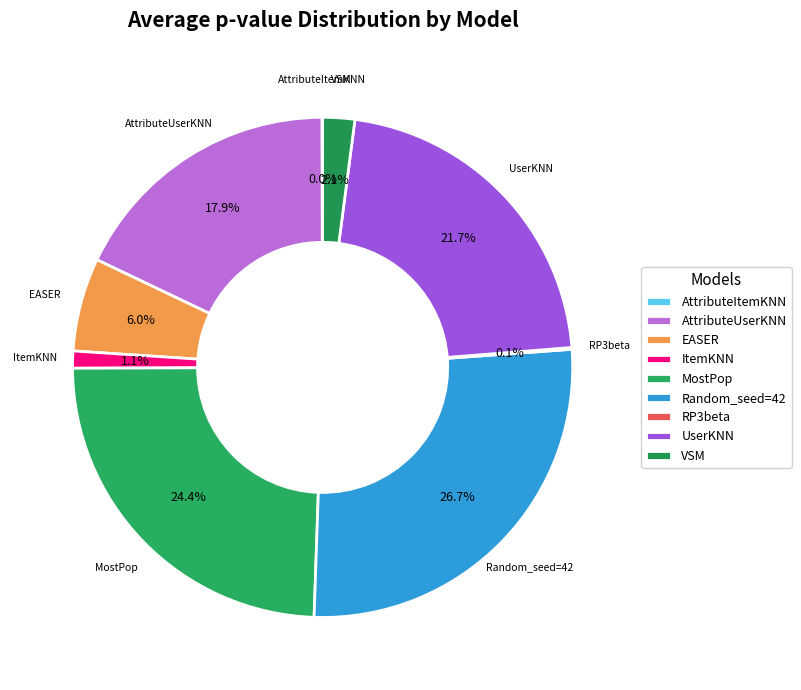

Between MostPop and ItemKNN, which is larger?

MostPop